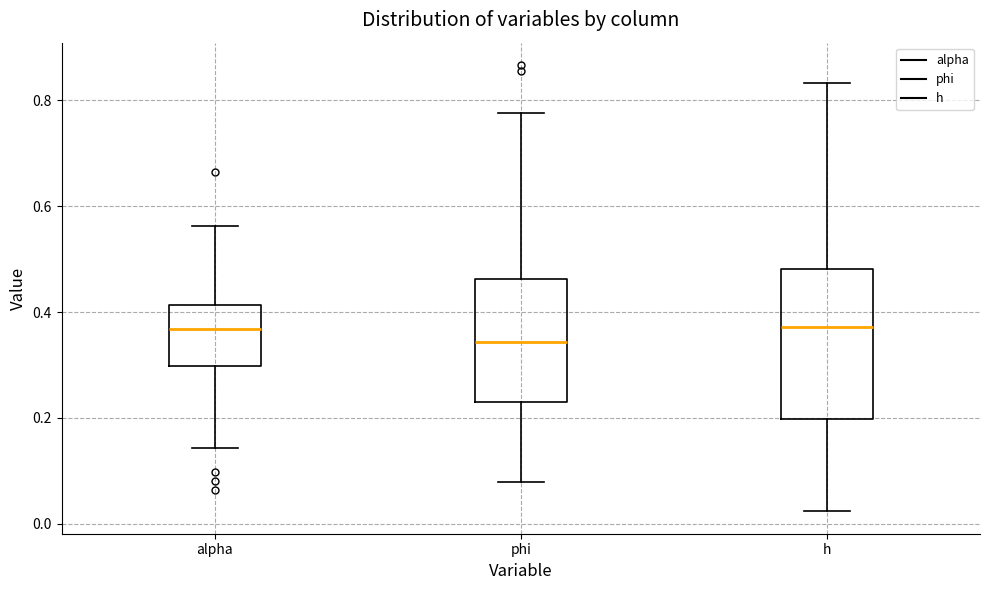

Reading left to right, read every box against the y-axis: the position of its median line, the range the box covers, and the ends of its whiskers. The values are not printed on the chart, so give them approximately, as read against the axis.

alpha: median 0.36, box 0.30 to 0.42, whiskers 0.14 to 0.56
phi: median 0.34, box 0.24 to 0.46, whiskers 0.08 to 0.78
h: median 0.38, box 0.20 to 0.48, whiskers 0.02 to 0.84